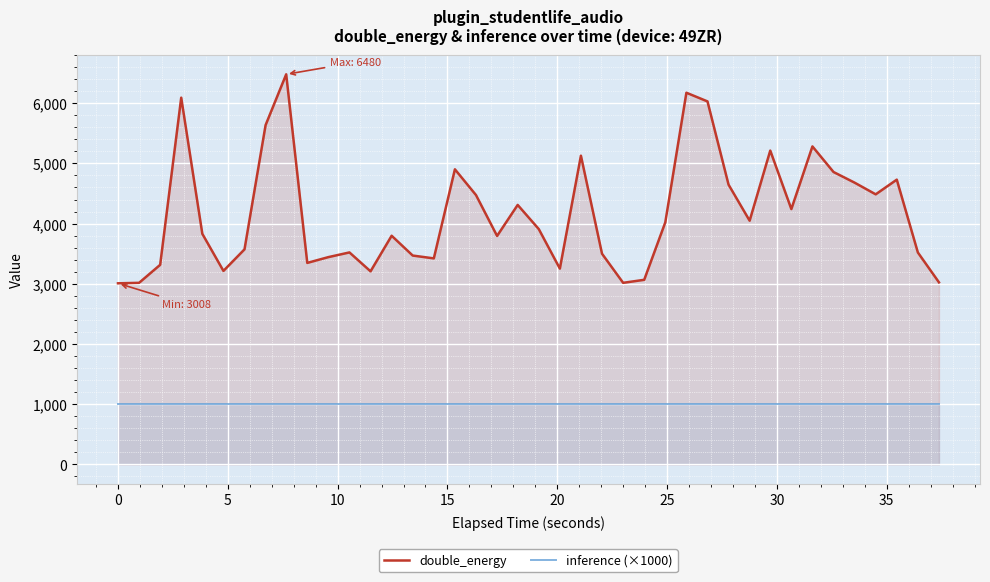

How many data points in double_energy are above 3909?

19